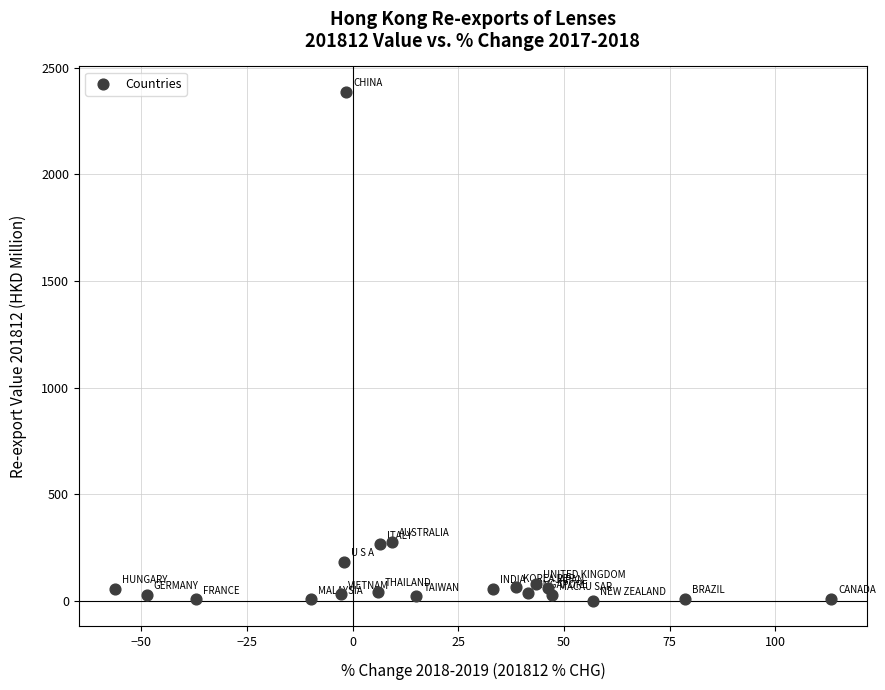

What is the range of X values (max minus min)?

169.4